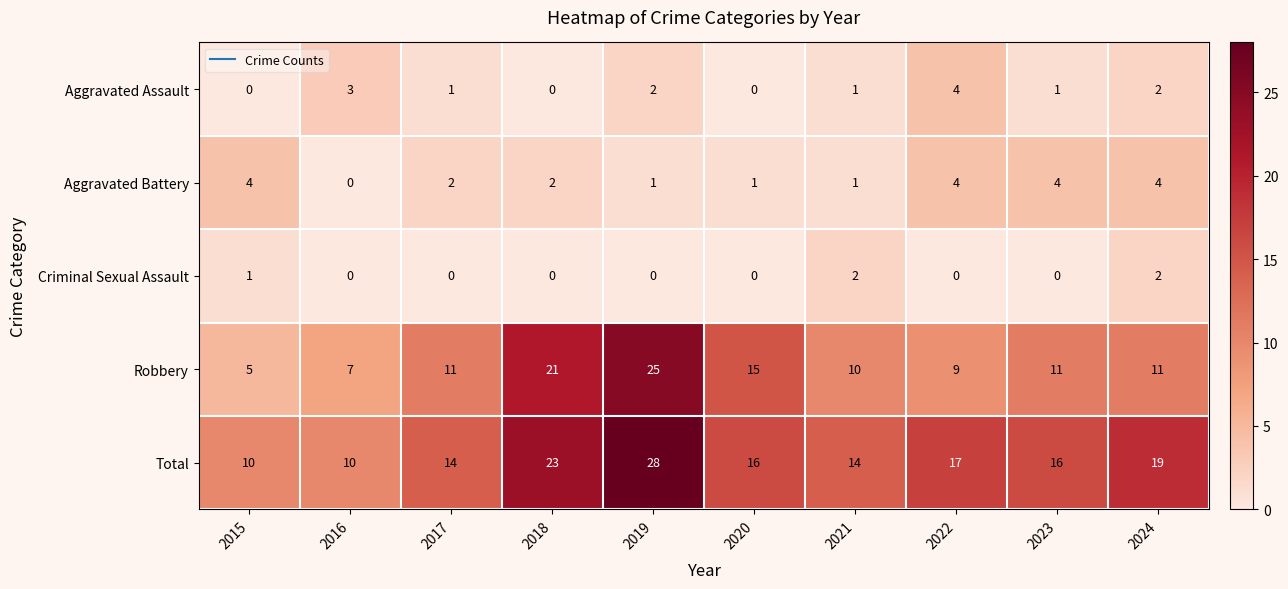

What is the difference between the highest and lowest values at 2020?

16